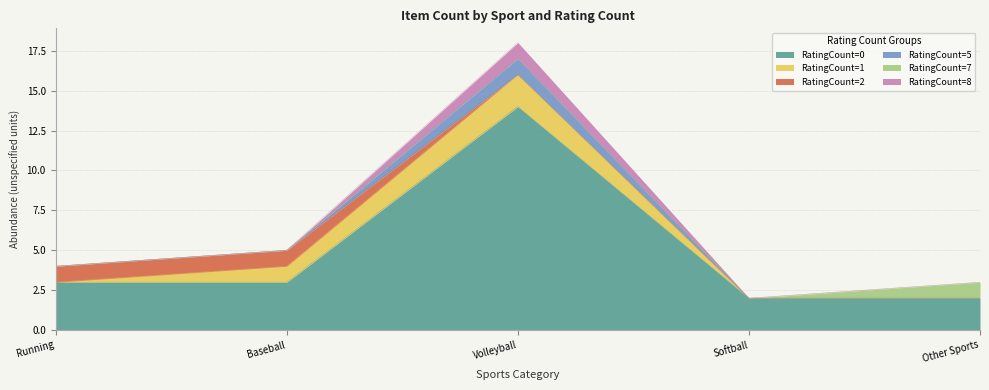

Where is RatingCount=8 nearest to the value 10?

Baseball